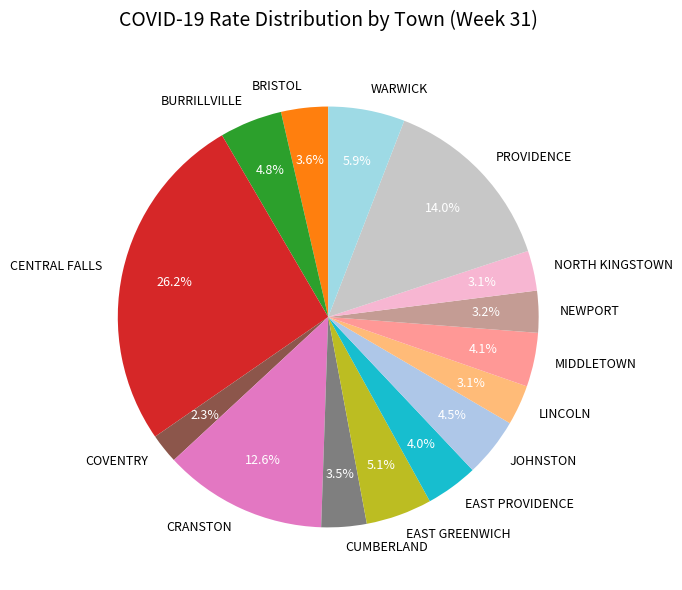

Is NEWPORT the majority of the pie?

No